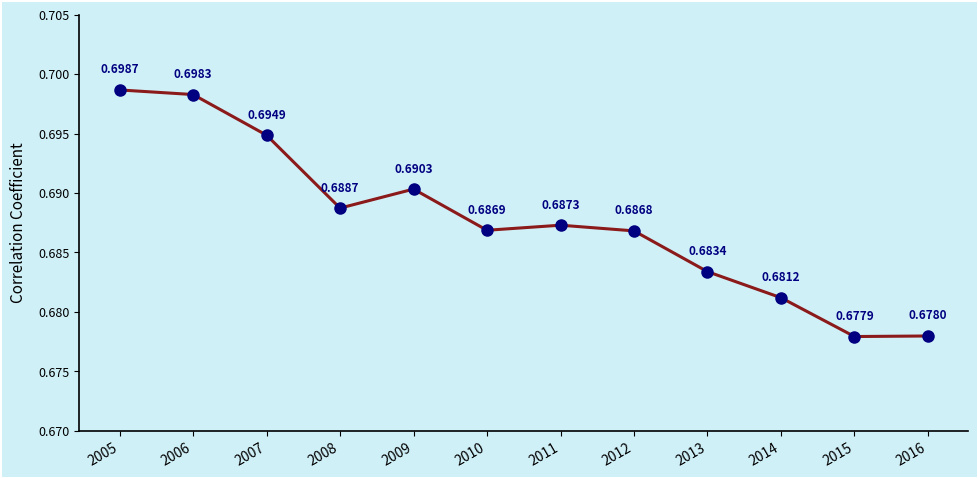

True or false: the data shows 1.2 at 2006.

False